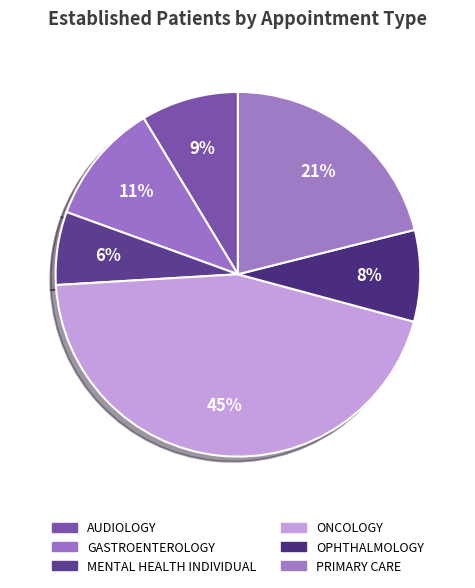

Count the number of slices in the pie.

6